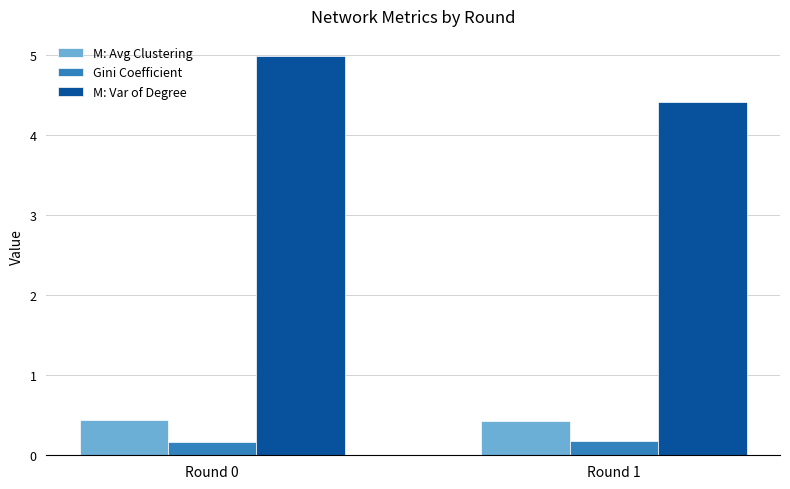

What is the sum of all Gini Coefficient values?

0.3